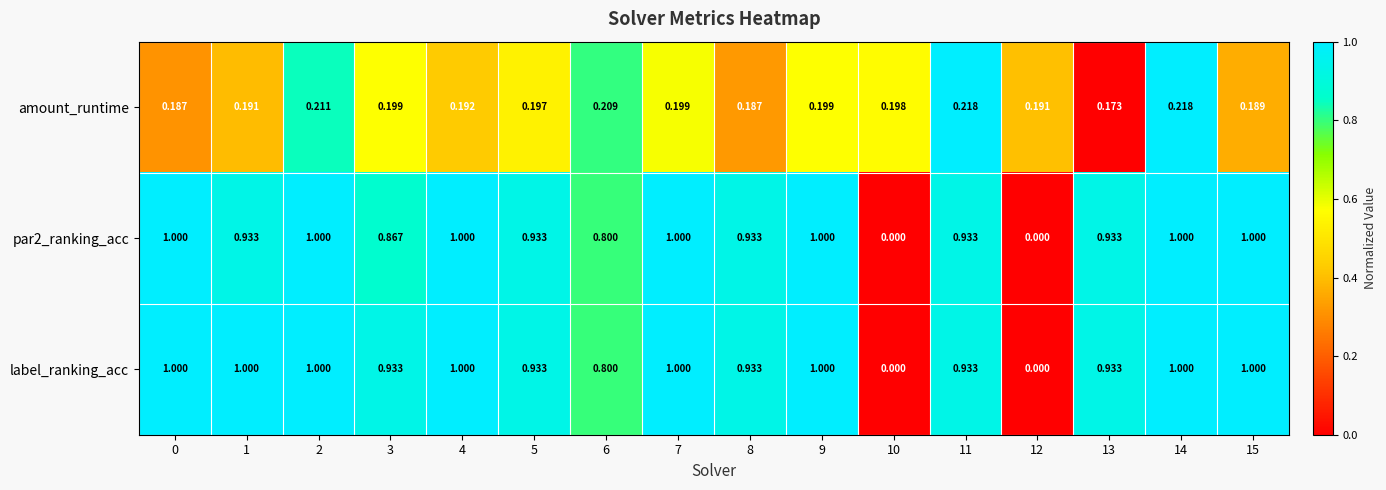

How many positive values does the par2_ranking_acc series have?

14